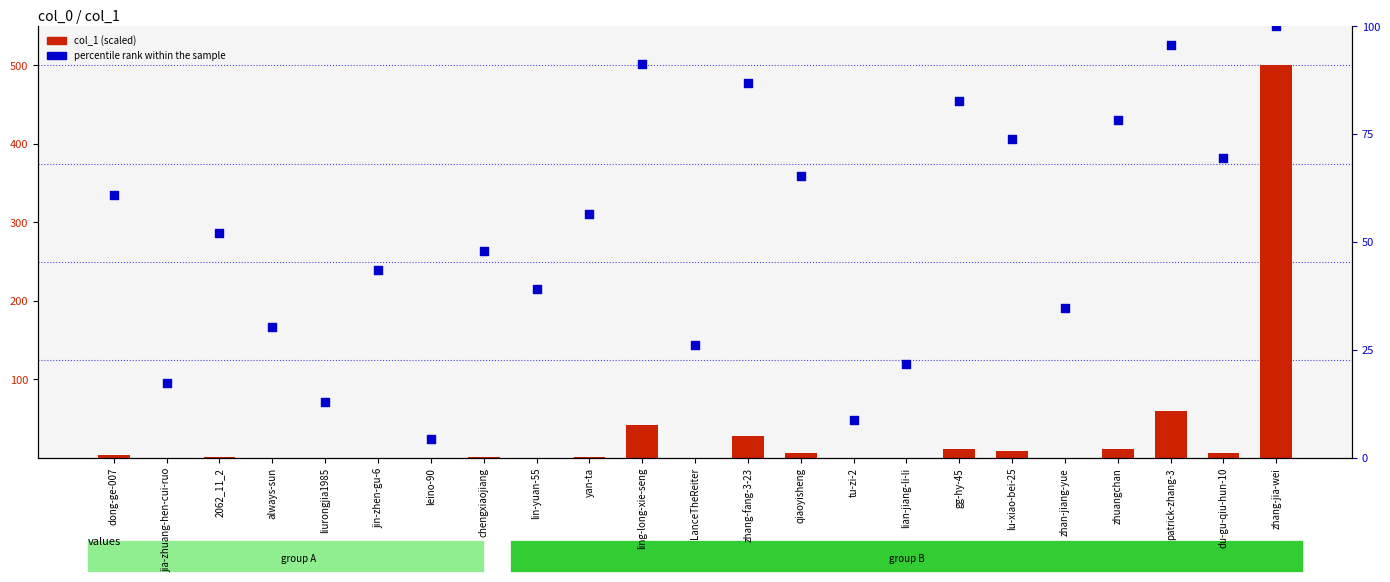

Which series has the largest Y range (max minus min)?

col_1 (scaled)